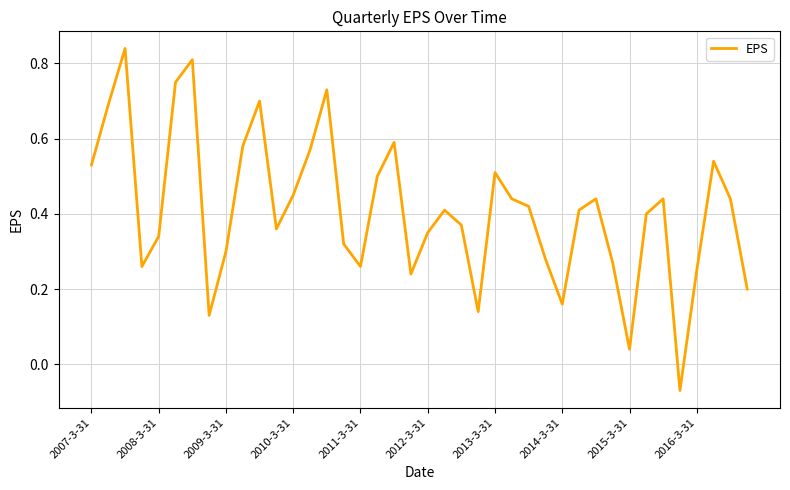

What is the difference between the maximum and minimum values?

0.9